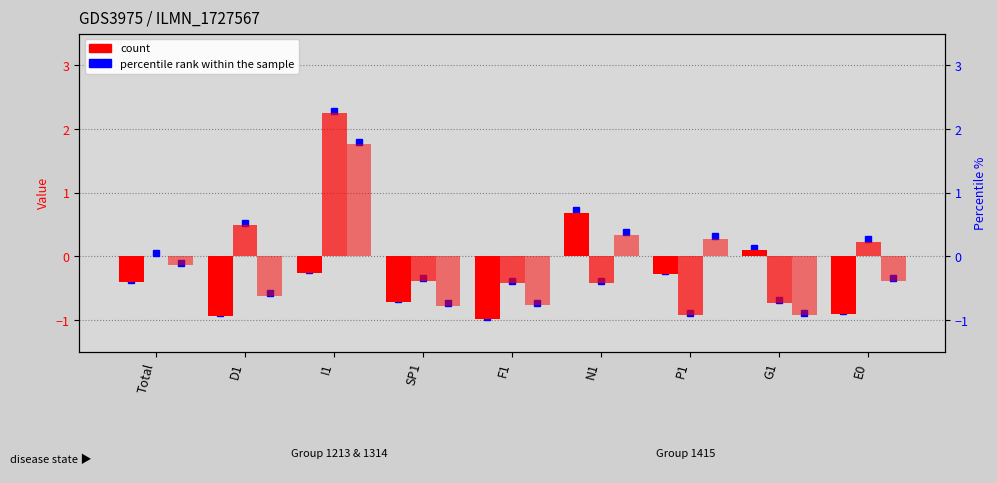

List the labels in order of 1415 Deposit%=0 value, largest first.

I1, N1, P1, Total, E0, D1, F1, SP1, G1